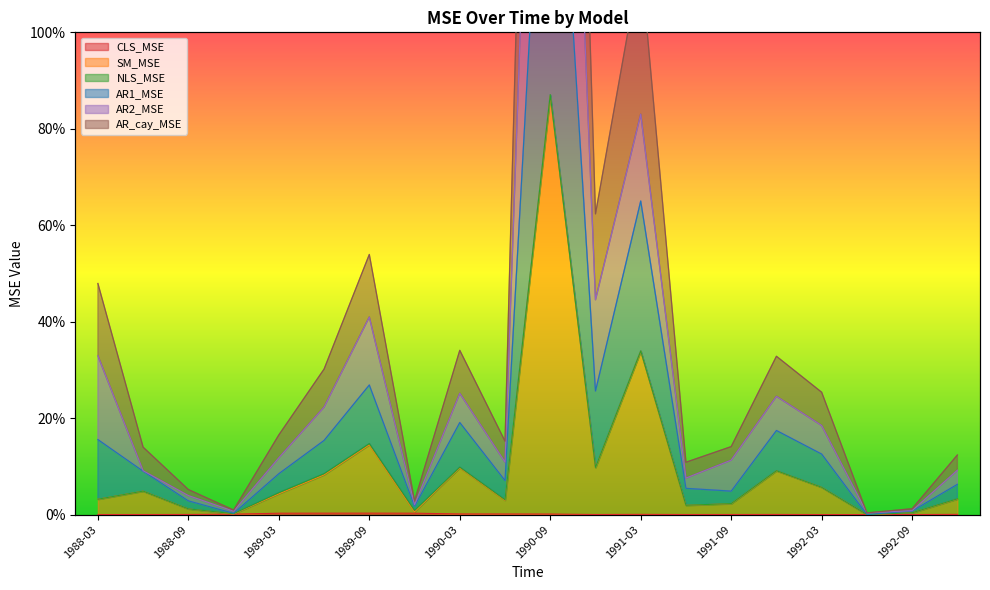

The CLS_MSE series shows 0.0 at 1991-03. True or false?

True